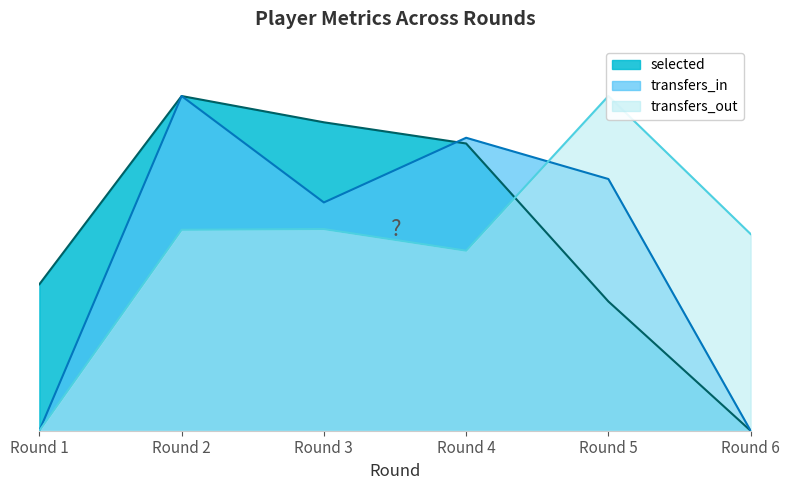

Which label corresponds to the smallest value in the chart?

Round 6